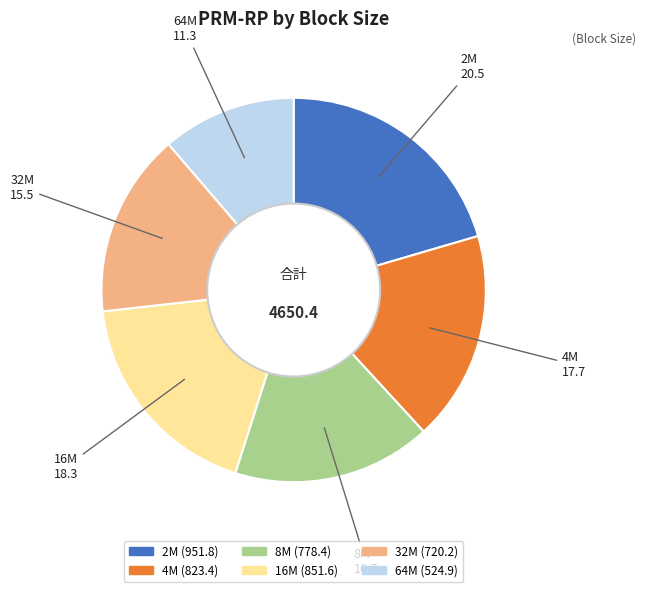

Which has a higher value, 16M or 4M?

16M